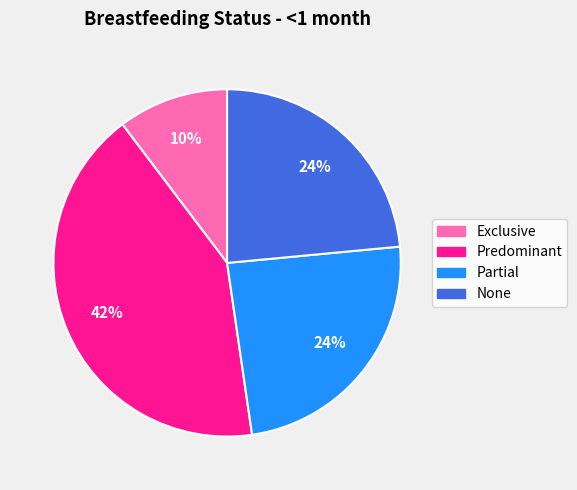

What is the smallest slice in the pie chart?

Exclusive